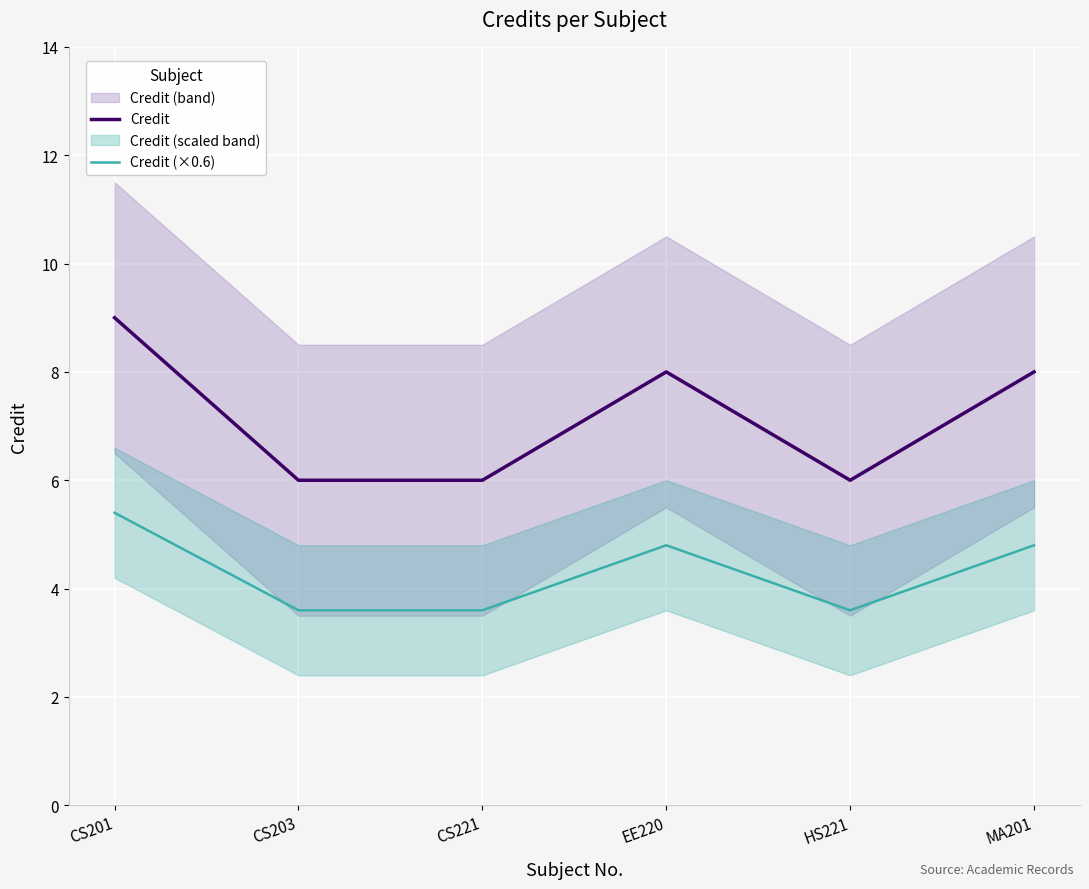

The Credit (×0.6) series shows 4.8 at MA201. True or false?

True